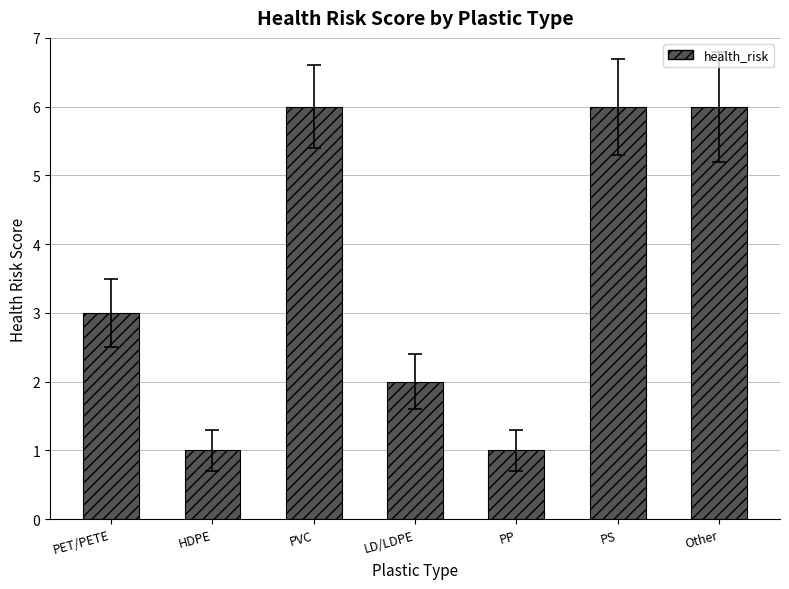

What position from the left is Other?

7